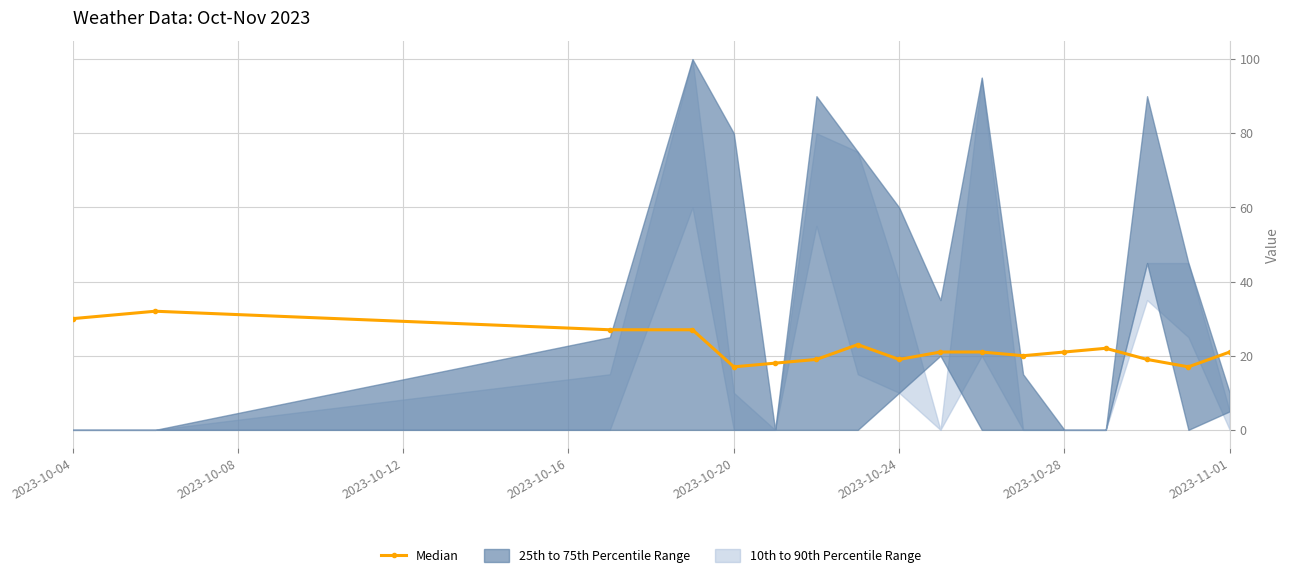

Where is the first local minimum?

2023-10-20